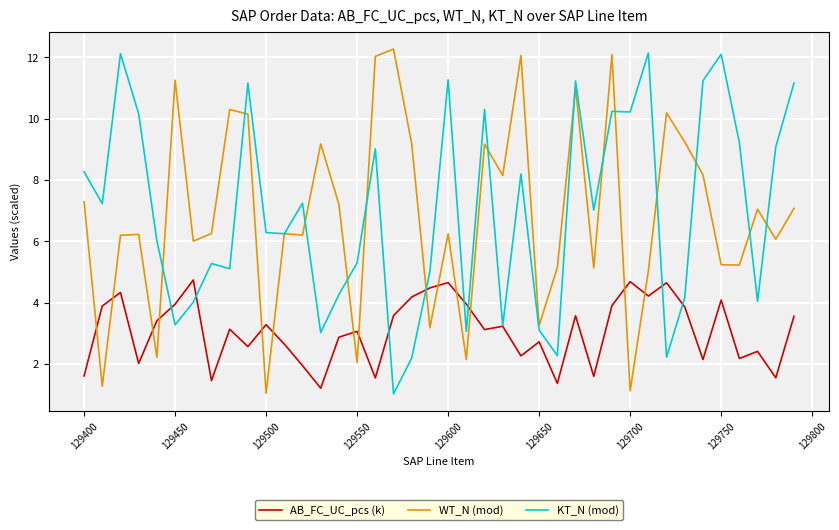

What is the maximum value for AB_FC_UC_pcs (k)?

4.7